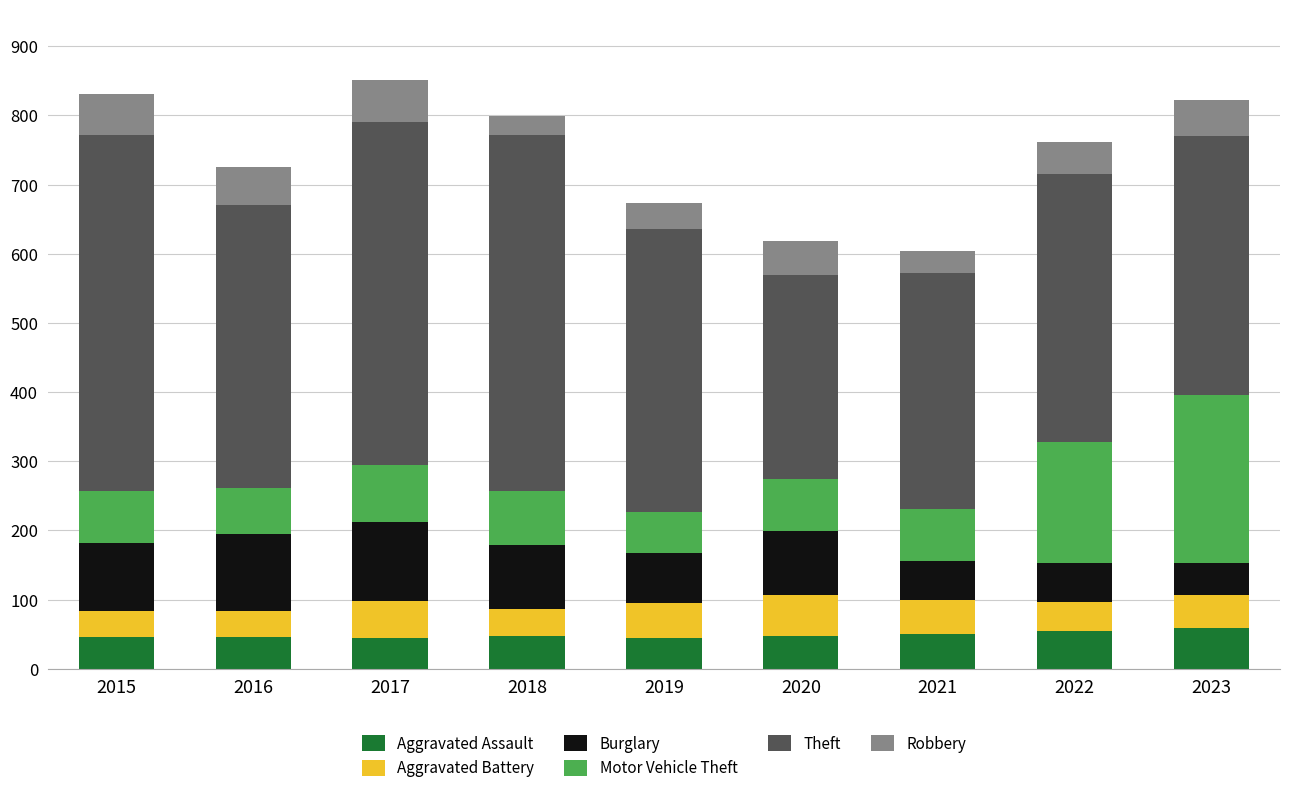

What is the total value across all series at 2022?

762